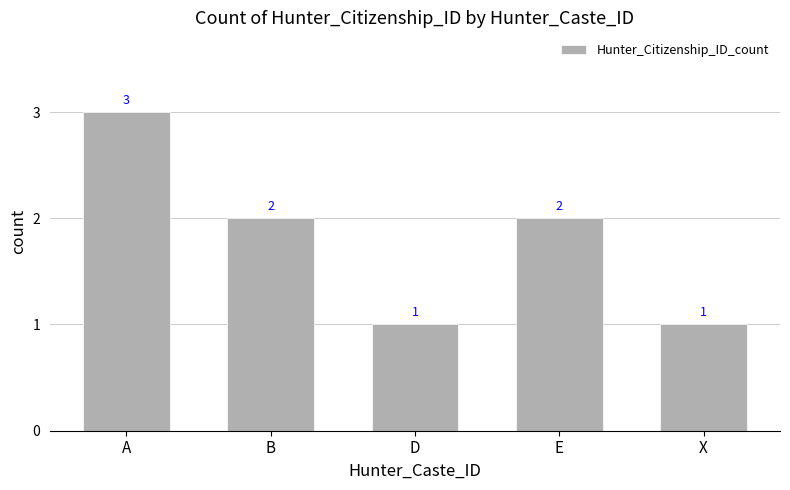

Reading left to right, what are all the values shown in this chart?

A=3	B=2	D=1	E=2	X=1